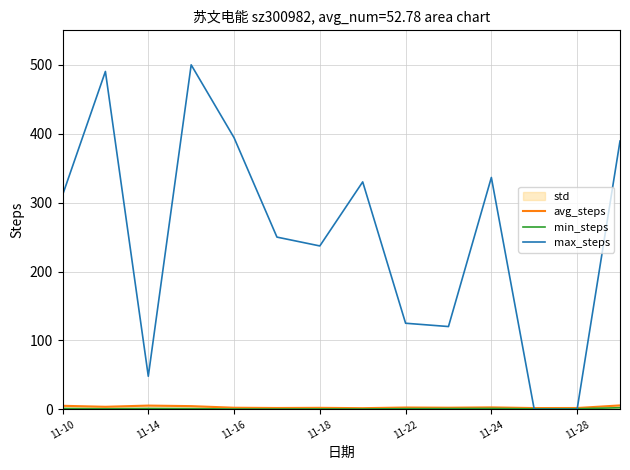

True or false: max_steps and avg_steps intersect in this chart.

True